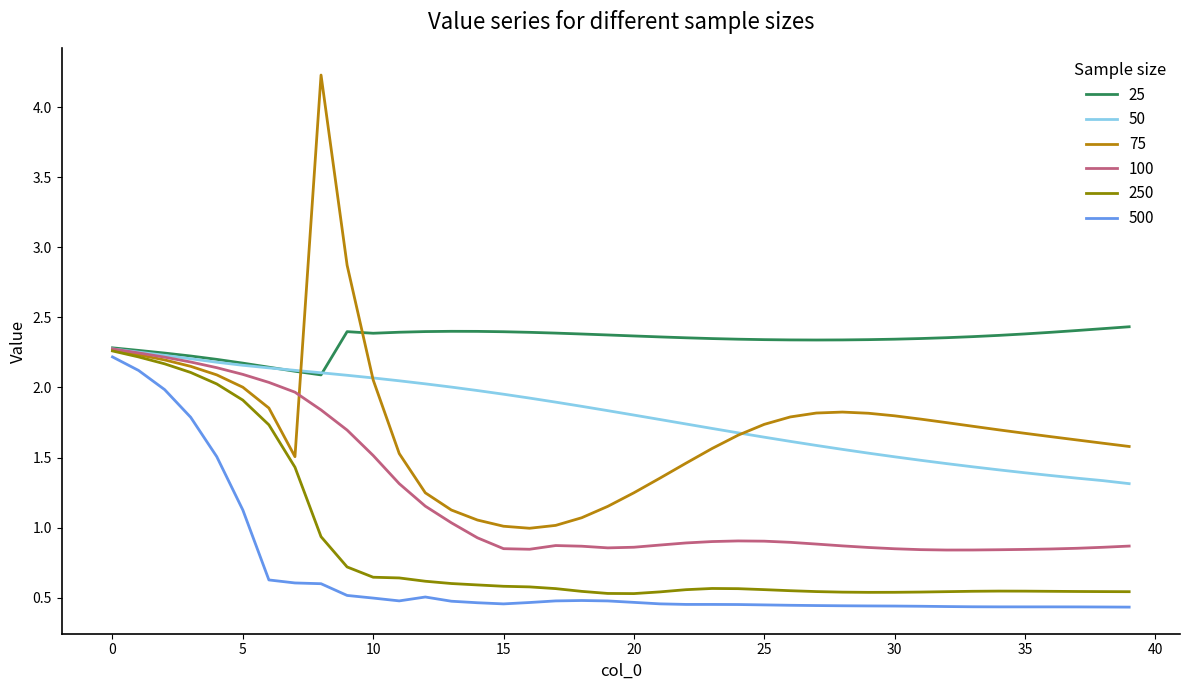

What is the sum of all 75 values?

68.8